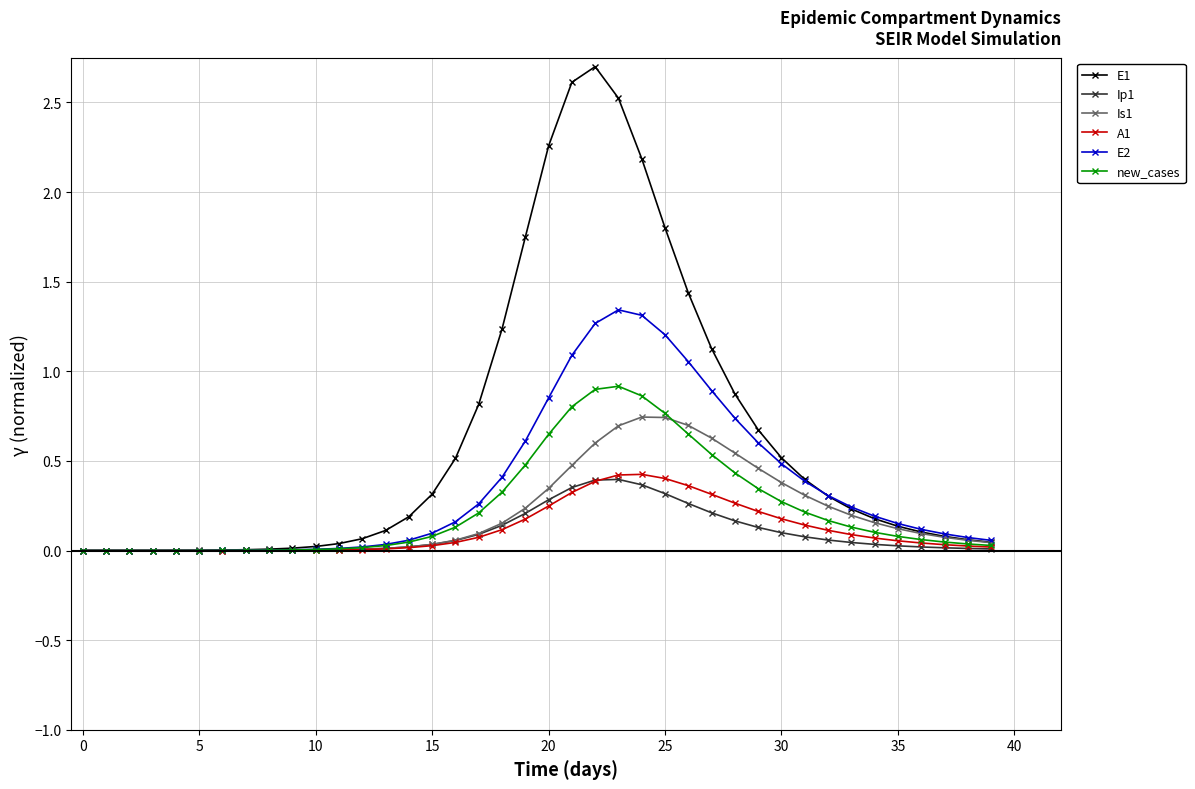

Which series has the largest range (max minus min)?

E1